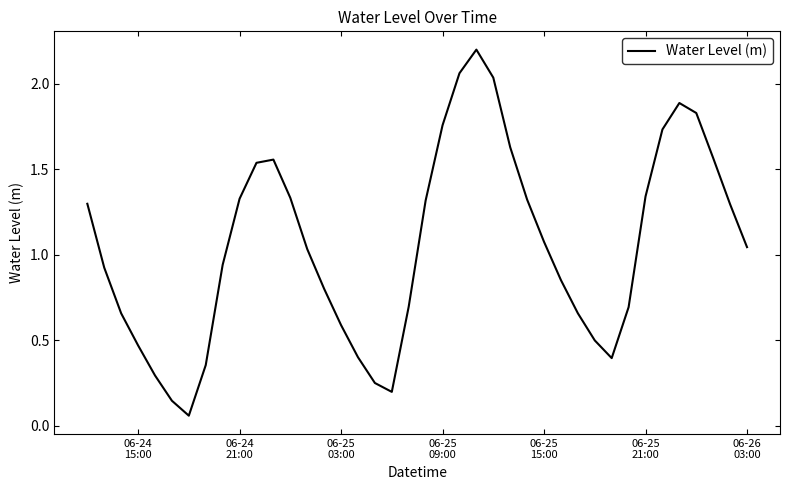

What is the maximum value shown in the chart?

2.2